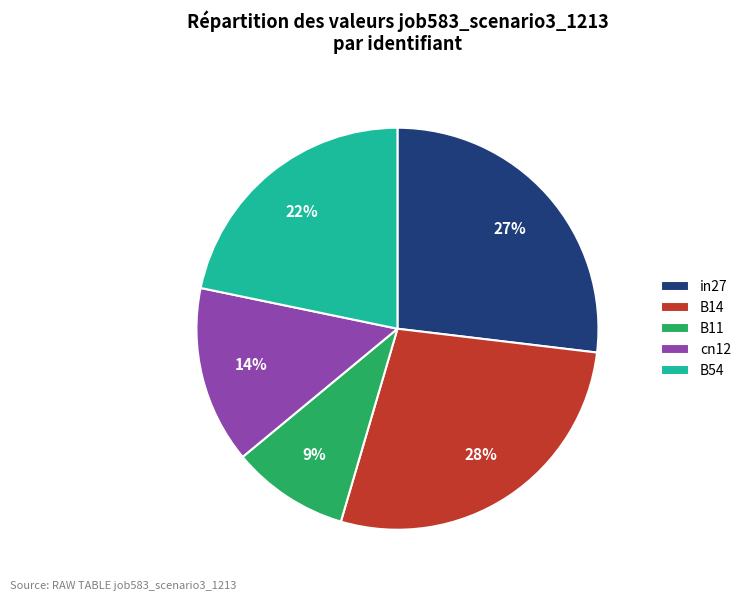

To the nearest percent, what is the average slice percentage?

20%